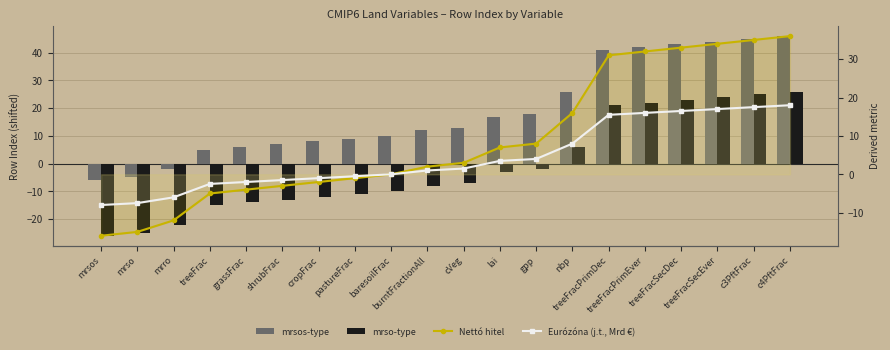

What is the maximum value for mrso-type?

26.0